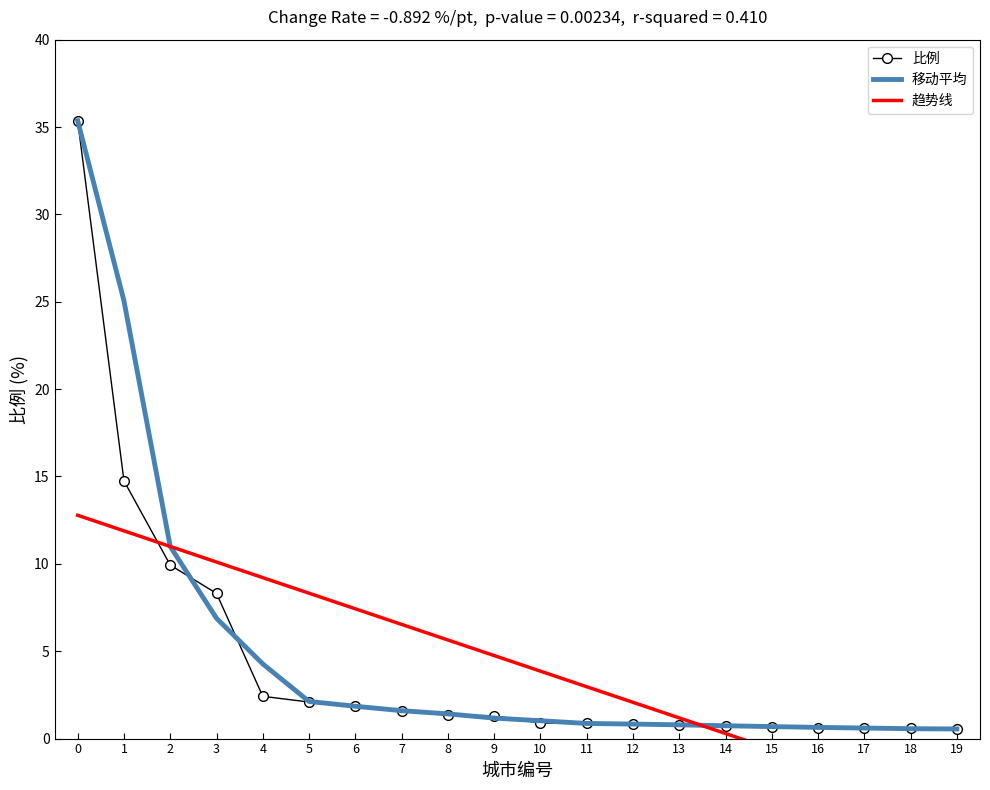

Reading left to right, extract all data points from this chart.

比例: 35.4	14.8	9.9	8.3	2.4	2.1	1.9	1.6	1.3	1.3	0.9	0.9	0.8	0.8	0.7	0.7	0.6	0.6	0.6	0.6
移动平均: 35.4	25.1	11.0	6.9	4.3	2.1	1.8	1.6	1.4	1.2	1.0	0.9	0.8	0.8	0.7	0.7	0.6	0.6	0.6	0.6
趋势线: 12.8	11.9	11.0	10.1	9.2	8.3	7.4	6.5	5.6	4.8	3.9	3.0	2.1	1.2	0.3	-0.6	-1.5	-2.4	-3.3	-4.2